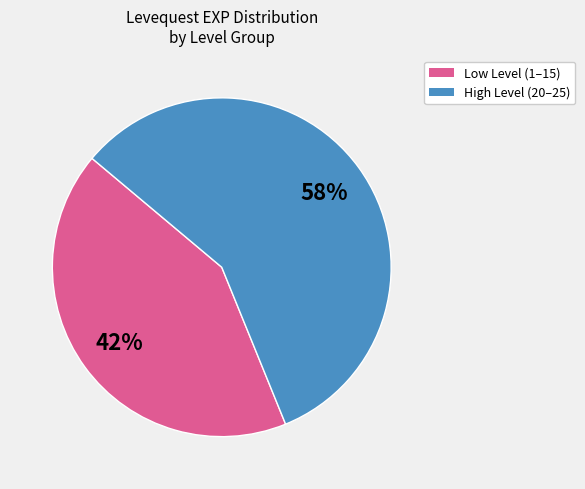

How many segments does this pie chart have?

2